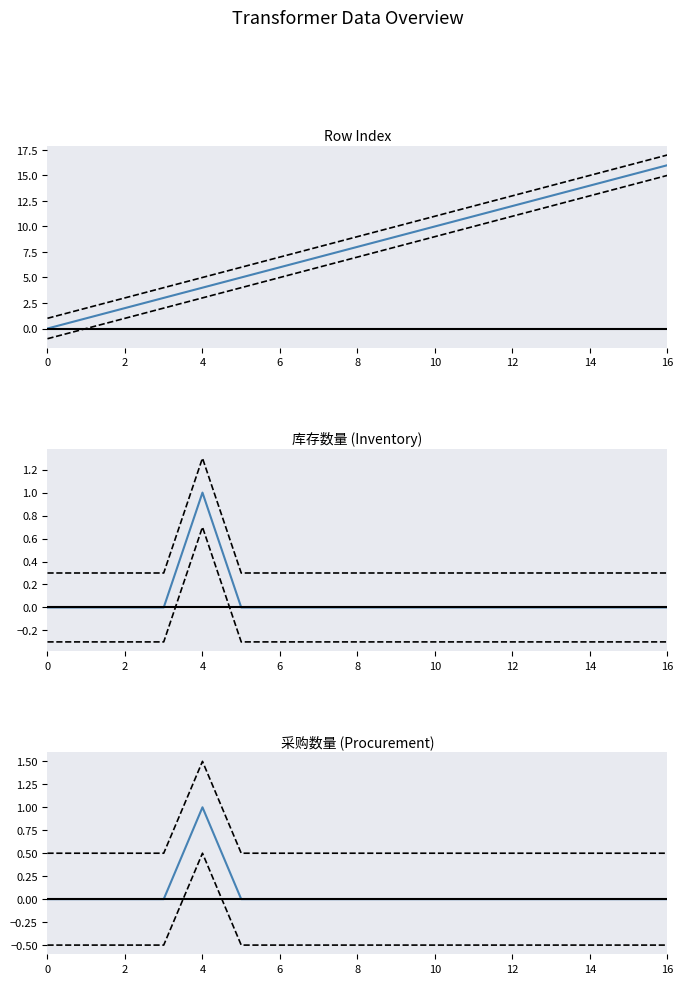

Between 13 and 9, which is larger?

13